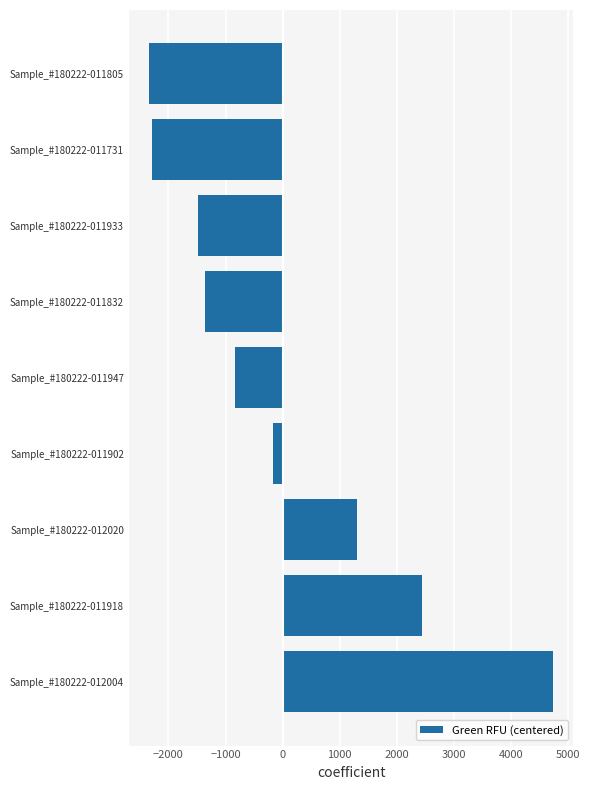

What is the maximum value shown in the chart?

4739.3